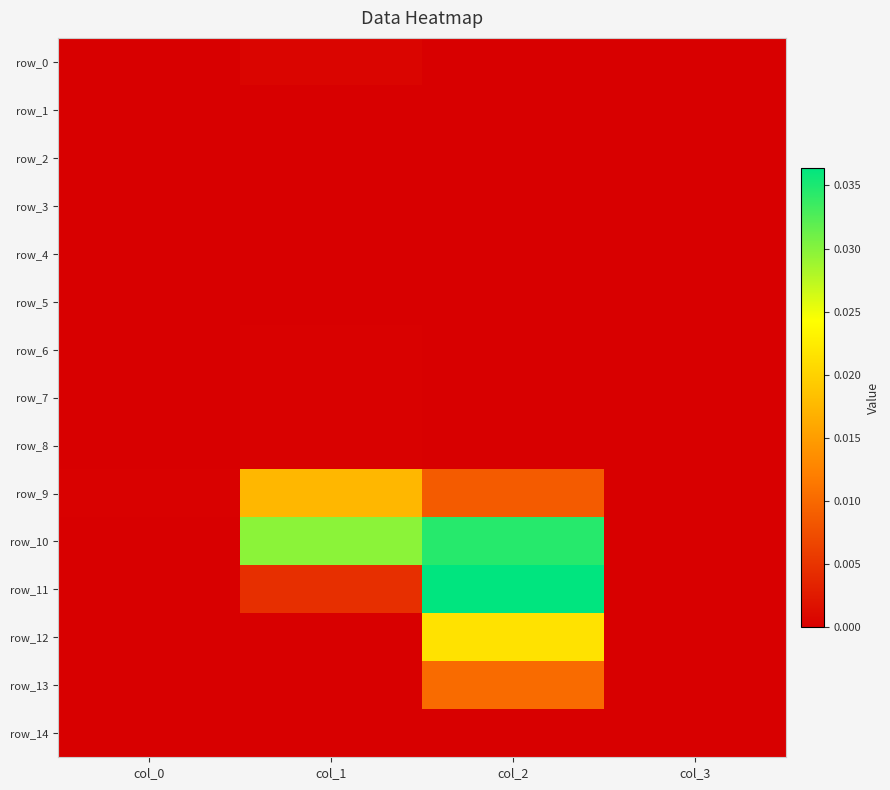

List the labels in order of row_11 value, largest first.

col_2, col_1, col_0, col_3